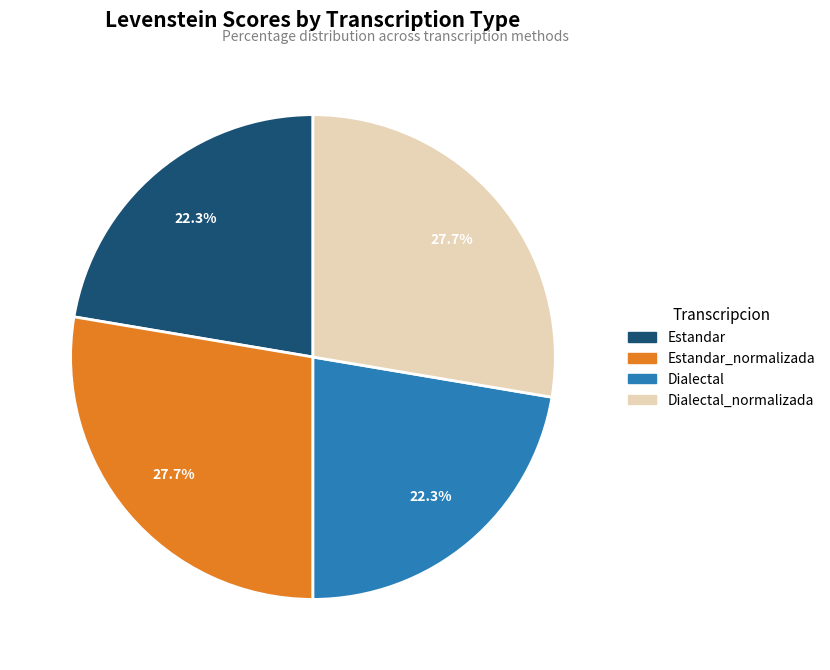

Count the number of slices in the pie.

4